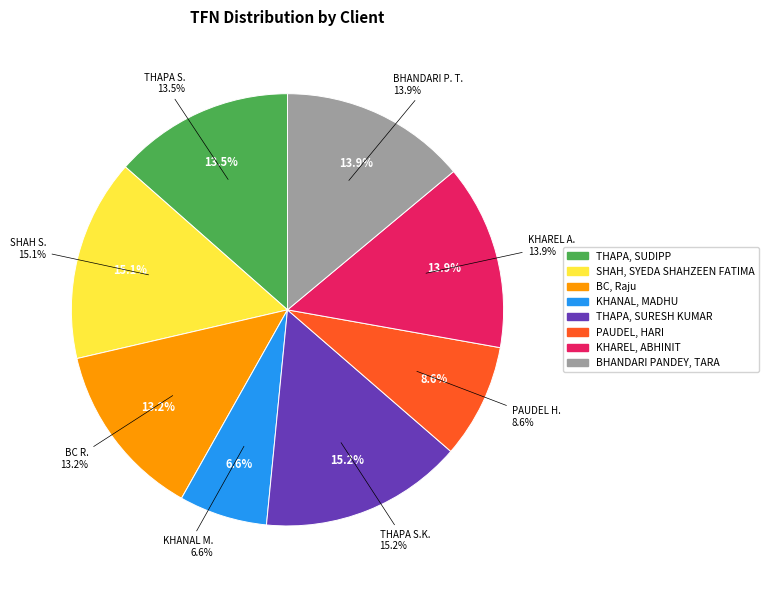

Which has a higher value, THAPA, SUDIPP or THAPA, SURESH KUMAR?

THAPA, SURESH KUMAR